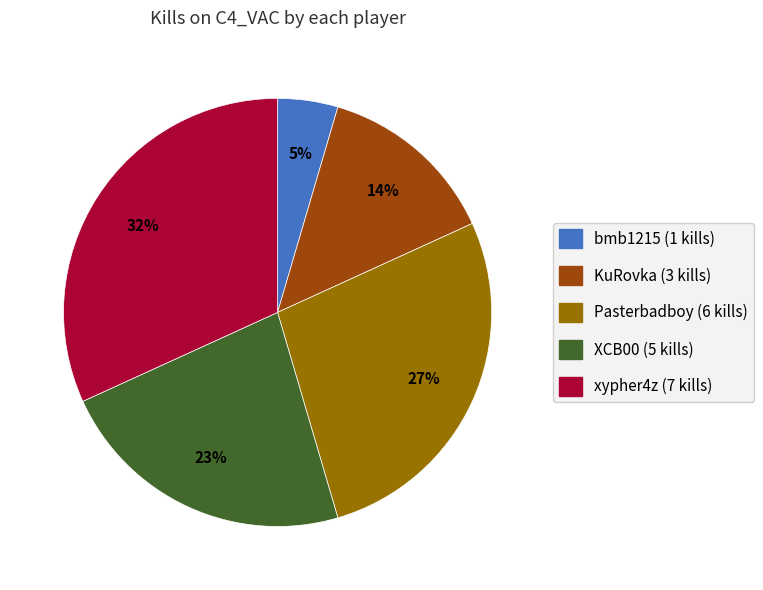

Is there a majority slice in this chart?

No